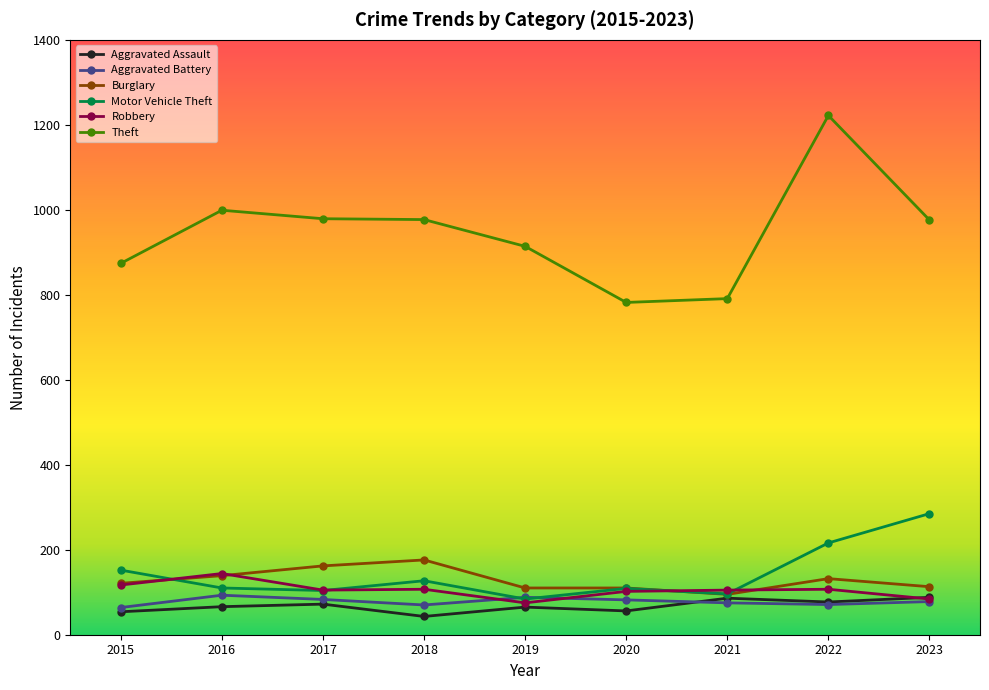

True or false: Theft and Robbery intersect in this chart.

False